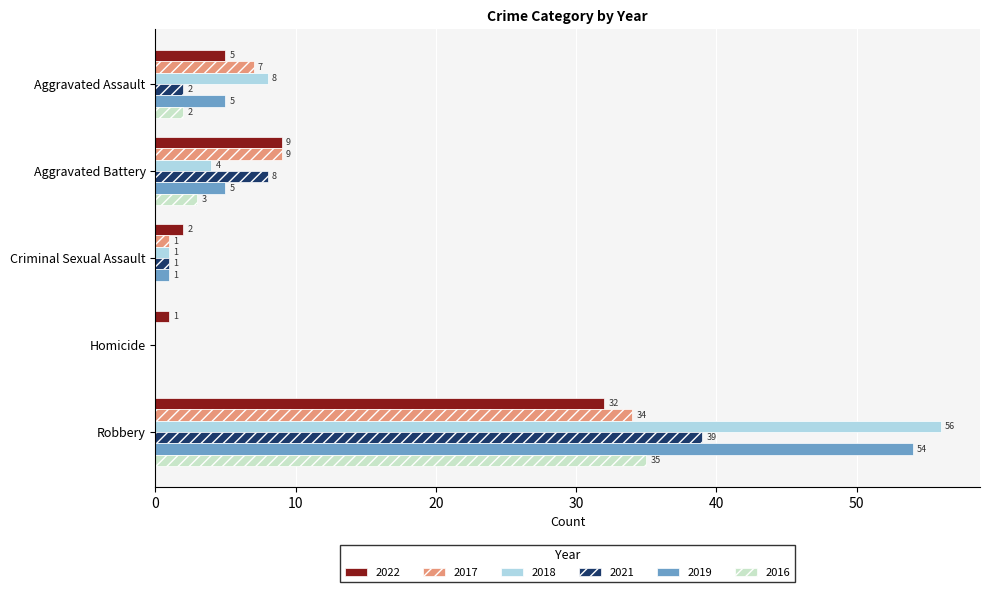

The 2022 series shows 9 at Aggravated Battery. True or false?

True